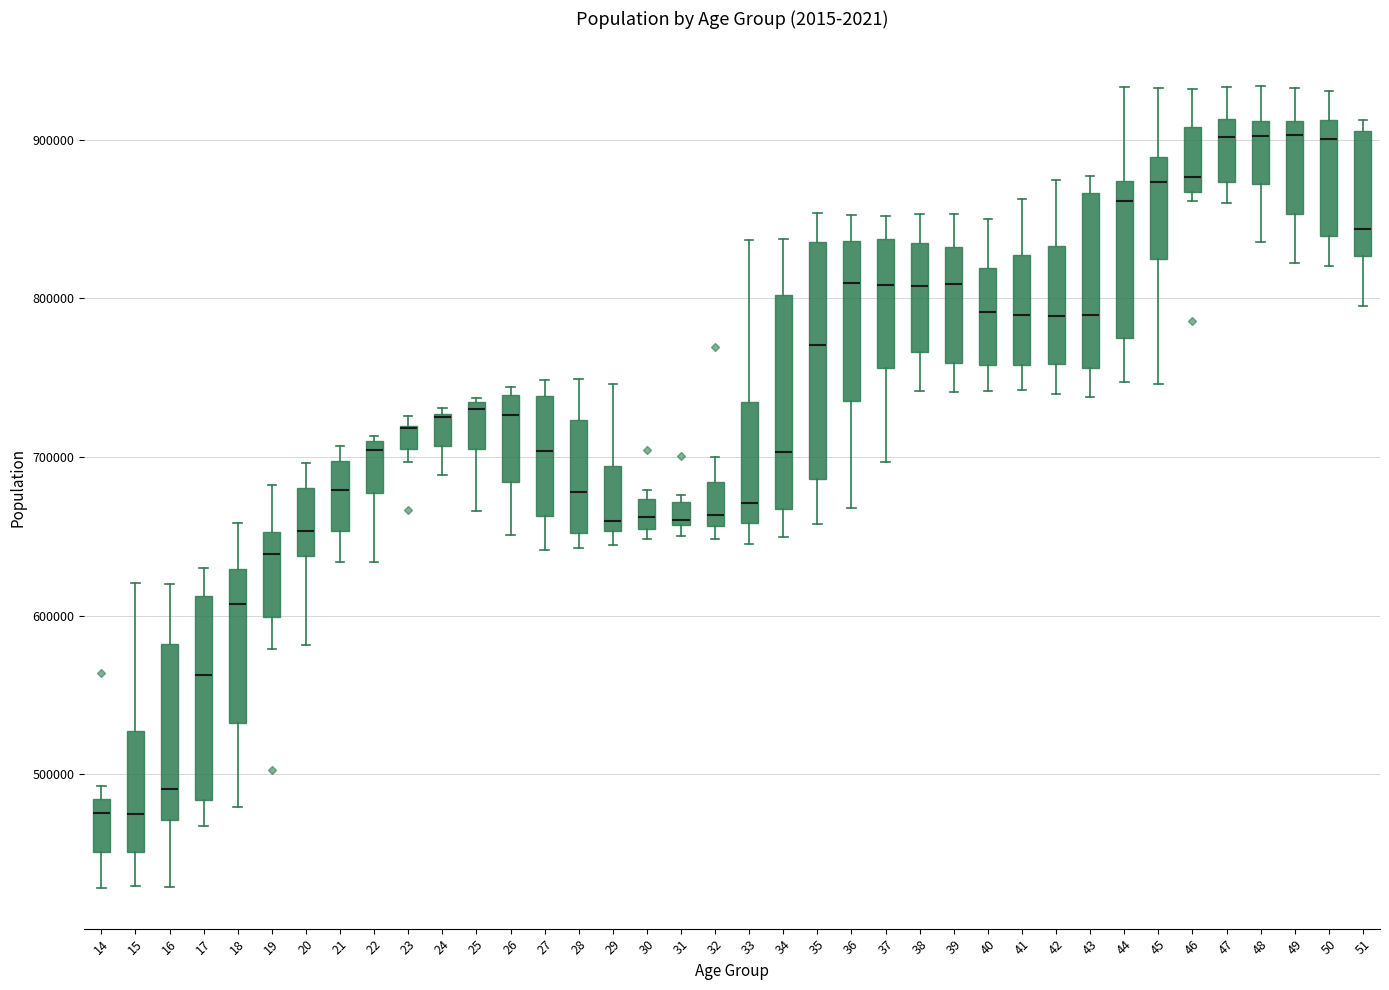

Comparing the boxes themselves (not the whiskers), which one is the tallest?

35